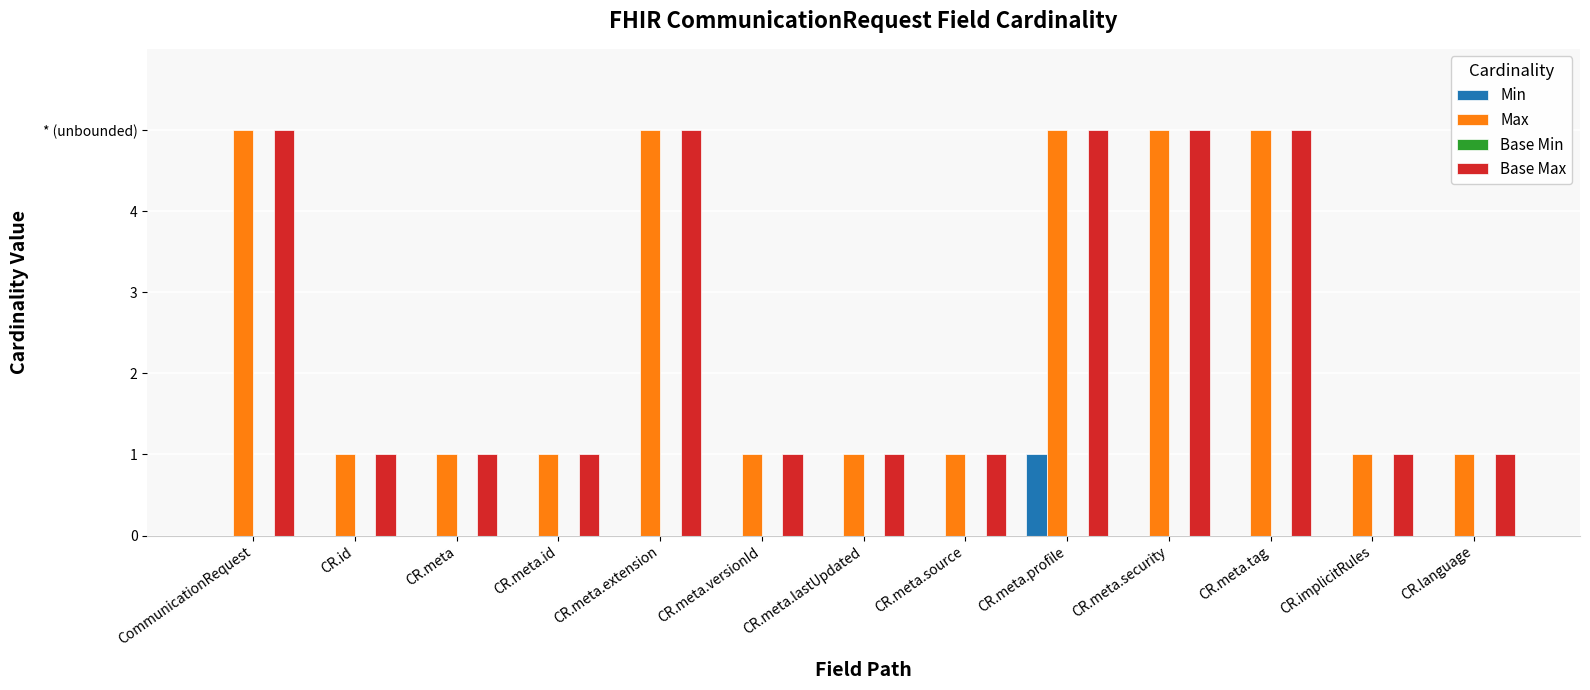

What is the difference between the second highest and second lowest values in the Base Max series?

4